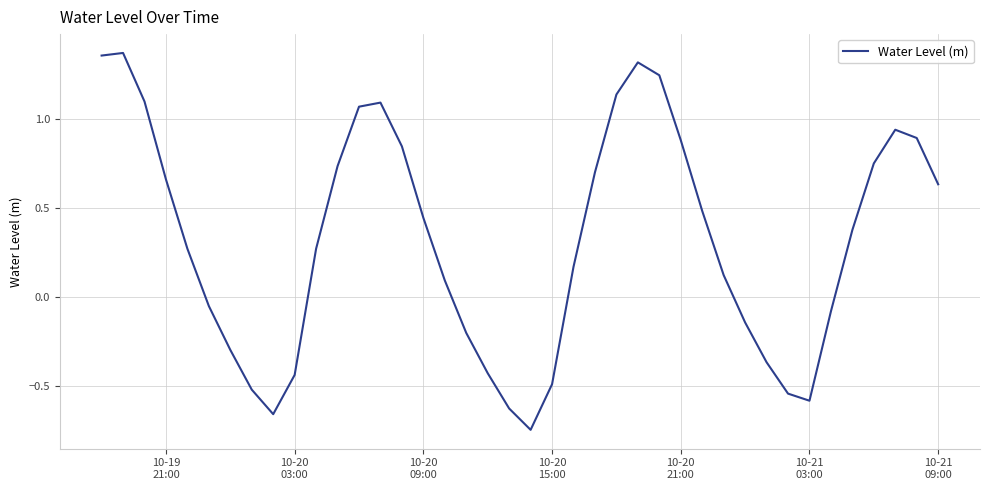

Reading left to right, transcribe all the data shown in this chart.

1.4	1.4	1.1	0.7	0.3	-0.0	-0.3	-0.5	-0.7	-0.4	0.3	0.7	1.1	1.1	0.8	0.4	0.1	-0.2	-0.4	-0.6	-0.7	-0.5	0.2	0.7	1.1	1.3	1.2	0.9	0.5	0.1	-0.1	-0.4	-0.5	-0.6	-0.1	0.4	0.8	0.9	0.9	0.6